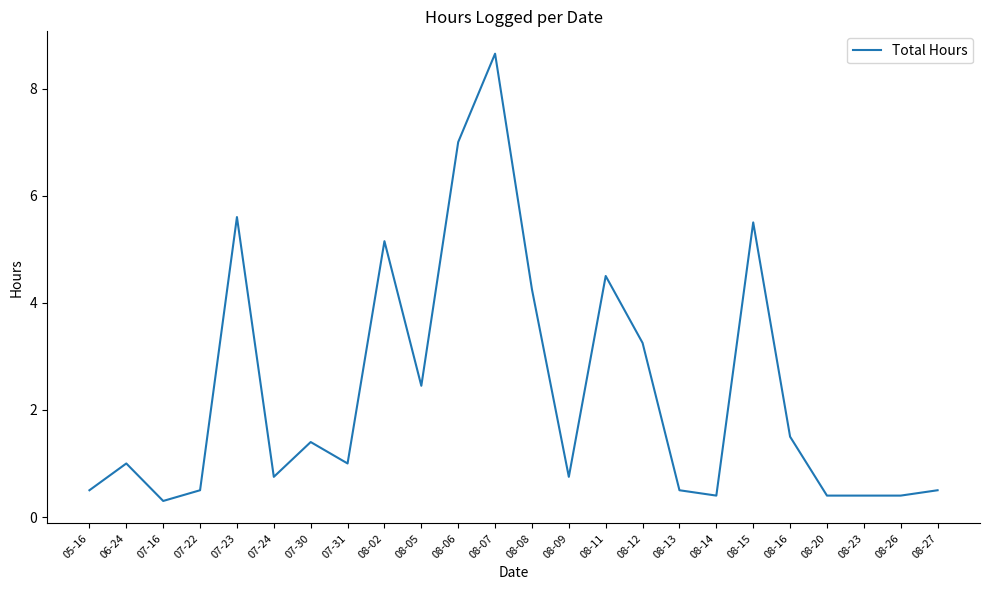

The value at 08-15 is 9.9. True or false?

False